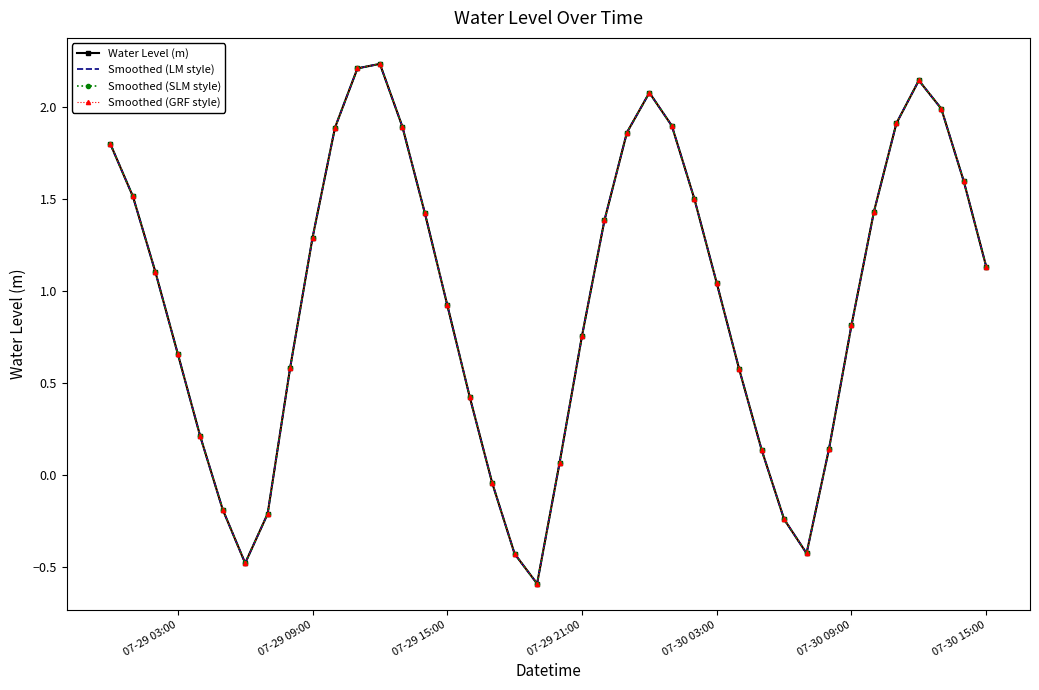

Does the chart have visible grid lines?

No